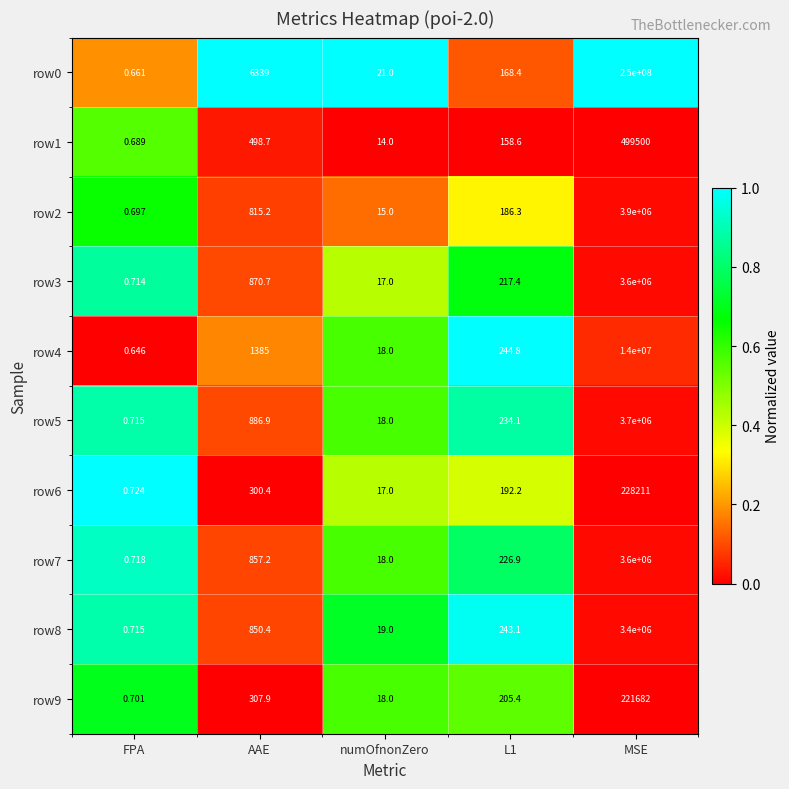

At which label does row4 first exceed 244?

AAE